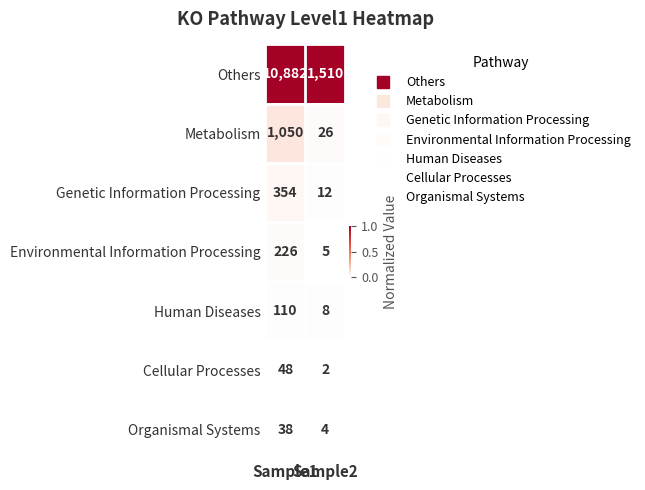

What is the difference between the maximum and minimum values in the Others series?

9372